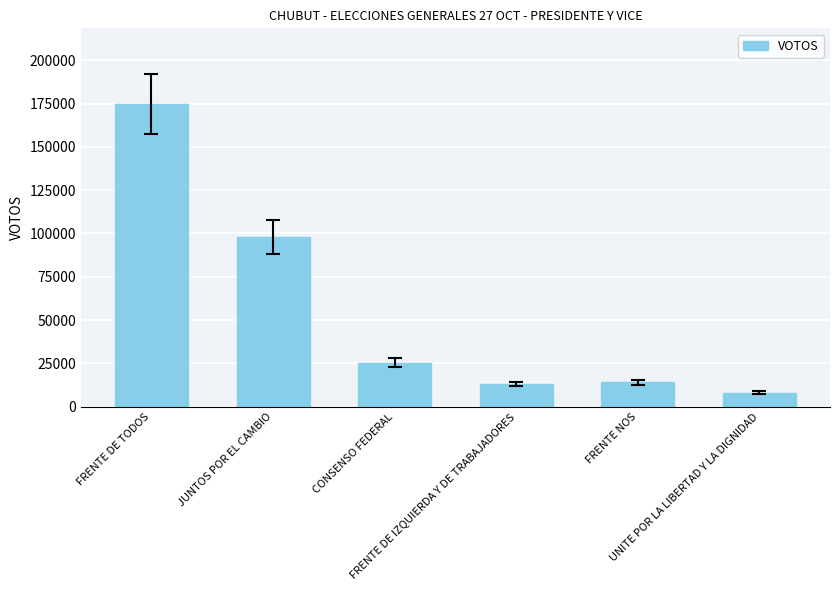

At which label is the value closest to 91377?

JUNTOS POR EL CAMBIO